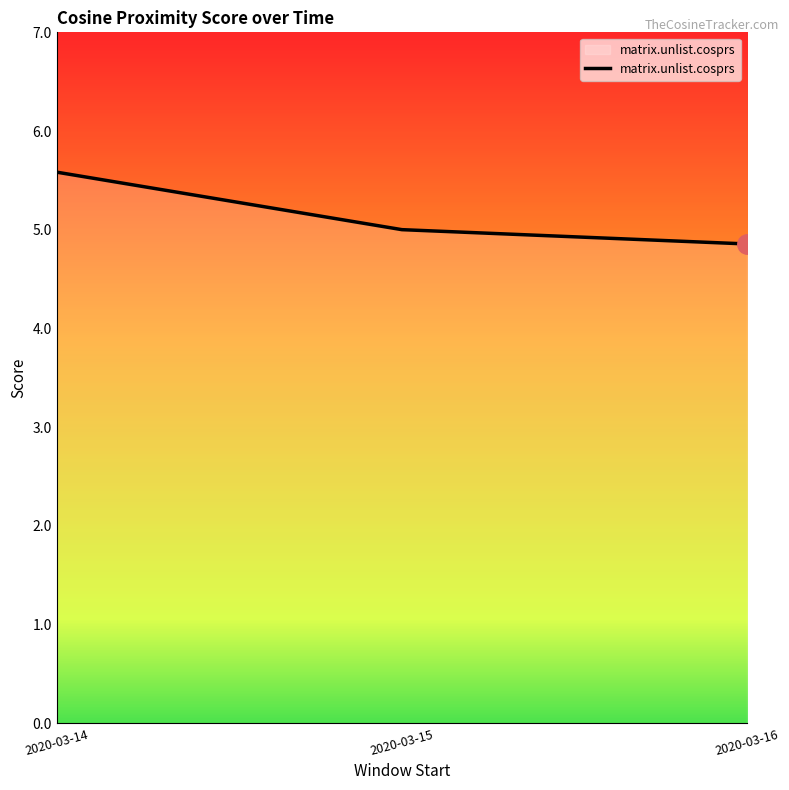

The value at 2020-03-16 is 8.3. True or false?

False